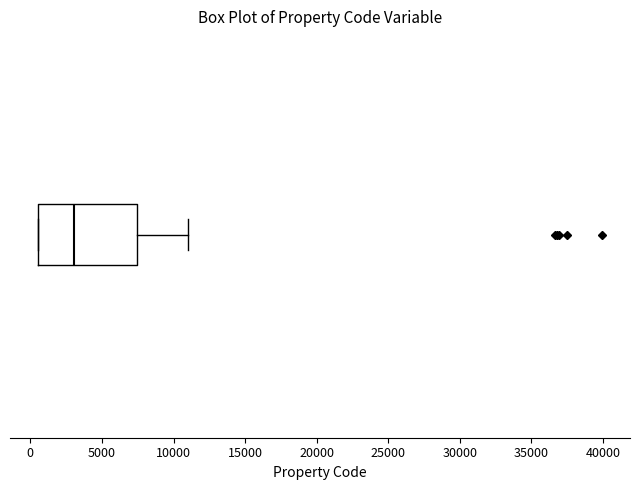

Transcribe this box plot: give where the median line is, the range the box spans, and where the two whiskers end, as read against the x-axis. The values are not printed on the chart, so give them approximately, as read against the axis.

median 3000, box 500 to 7500, whiskers 500 to 11000